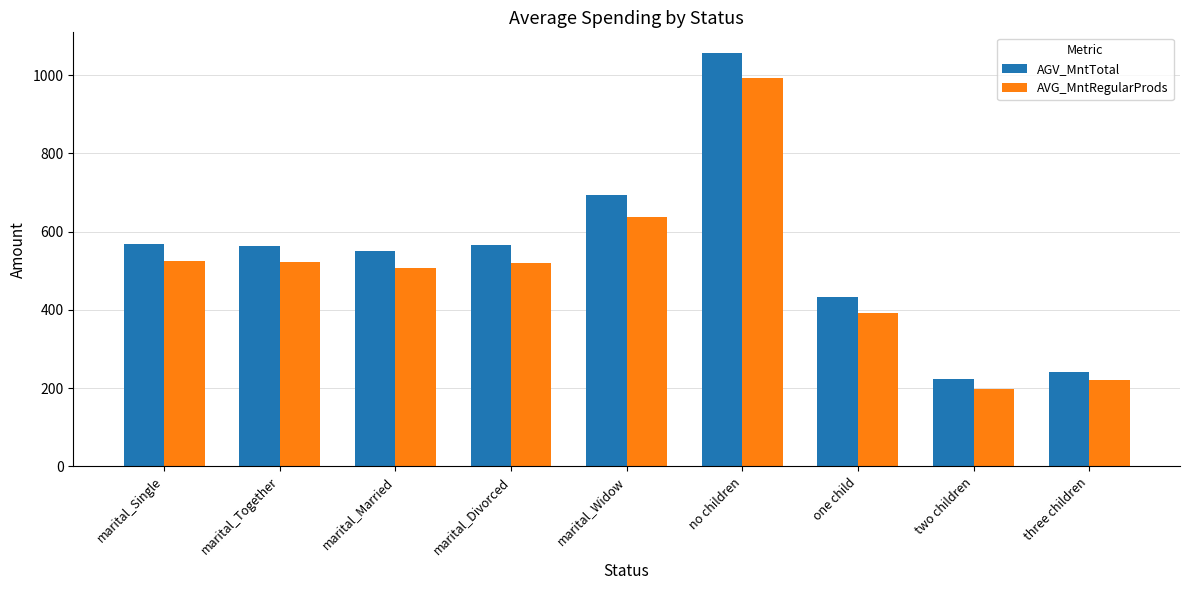

The value of AVG_MntRegularProds at two children is 306.7. True or false?

False